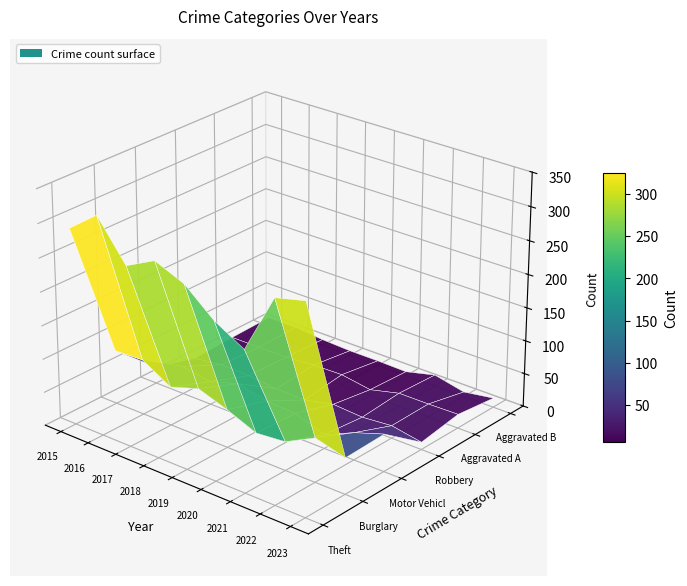

Reading left to right, what are all the values shown in this chart?

Theft: 292	325	267	289	271	234	209	297	308
Burglary: 81	83	58	72	57	39	43	66	54
Motor Vehicle Theft: 25	42	35	48	38	36	21	41	56
Robbery: 8	14	13	9	8	18	15	19	11
Aggravated Assault: 11	11	11	15	16	9	20	20	21
Aggravated Battery: 13	13	9	7	7	6	17	7	14